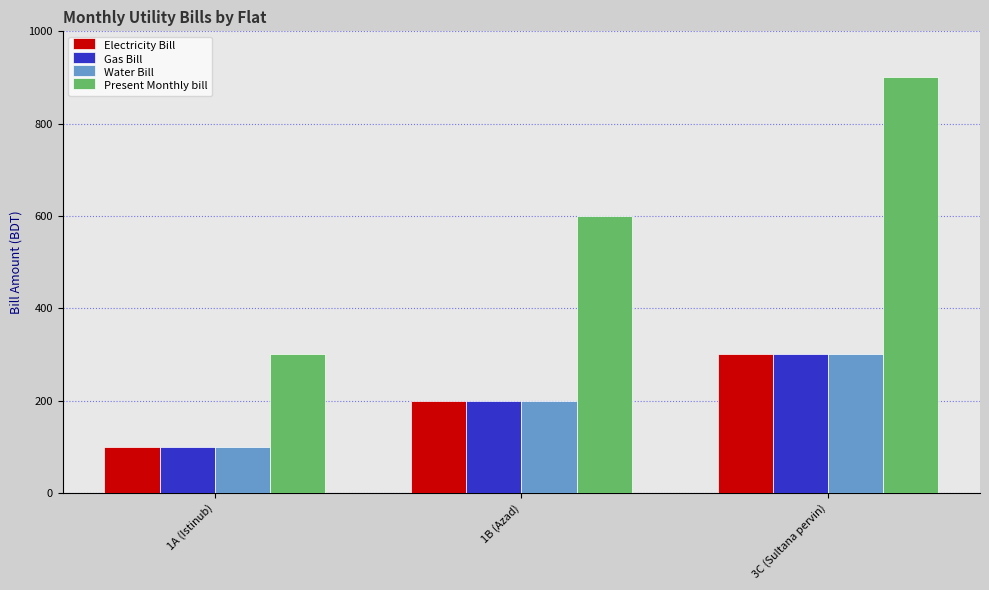

At which label is Water Bill closest to 200?

1B (Azad)